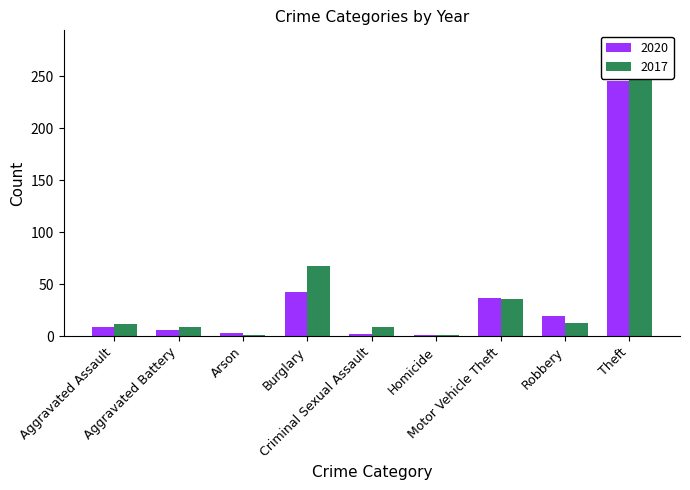

List the series in order of their peak value, lowest first.

2020, 2017